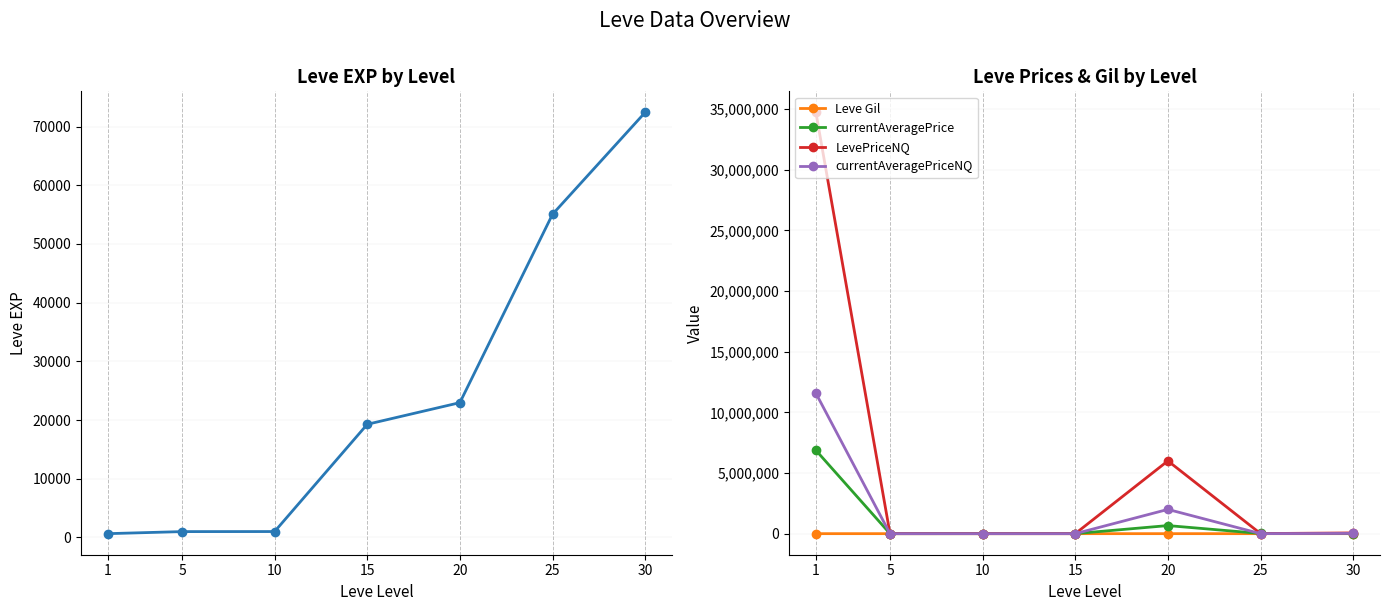

In LevePriceNQ, how many points are lower than both neighbors (excluding endpoints)?

2